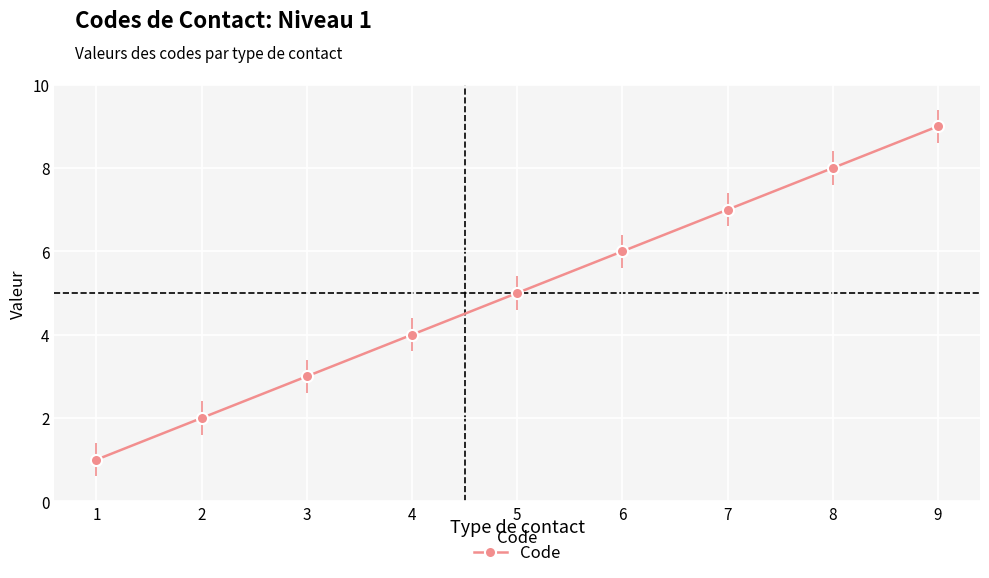

List the labels in order of value, smallest first.

1, 2, 3, 4, 5, 6, 7, 8, 9